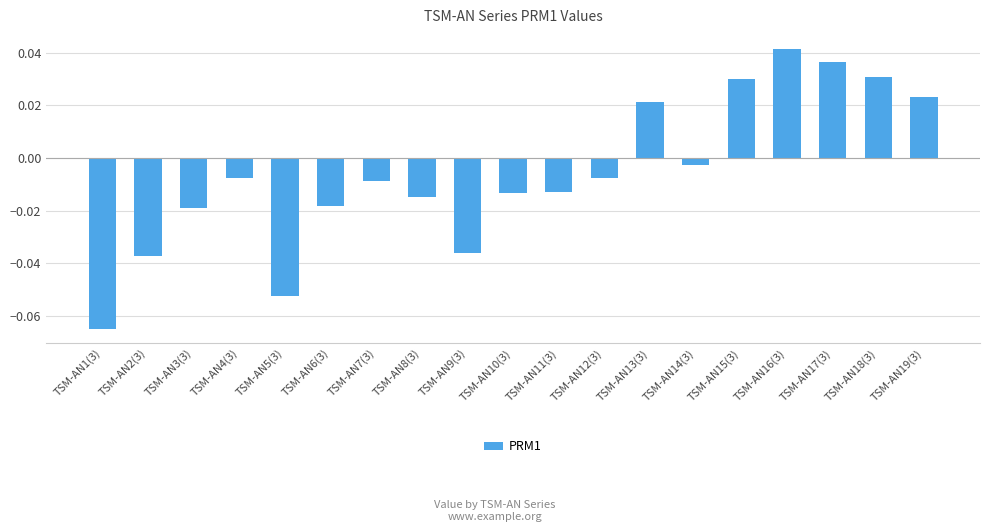

Does the chart contain any negative values?

Yes